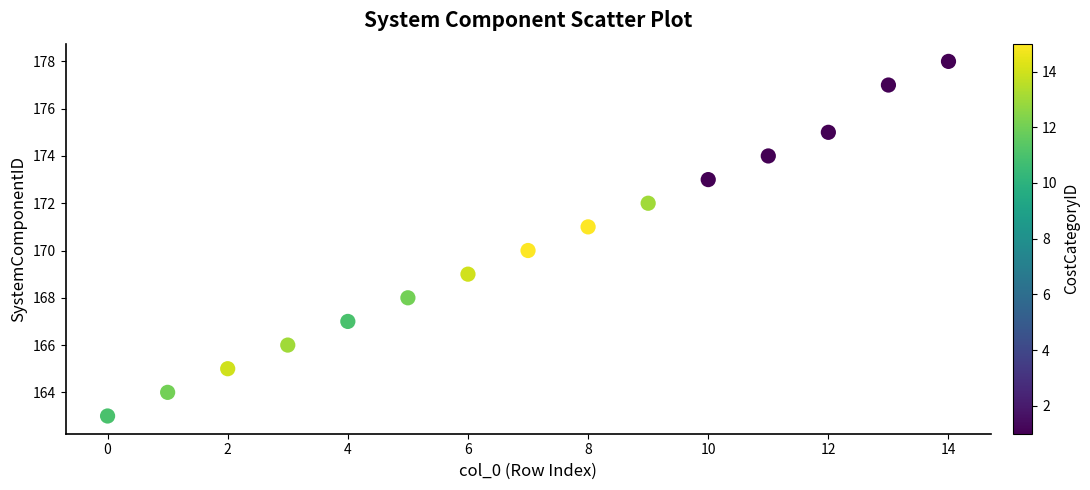

What is the range of Y values (max minus min)?

15